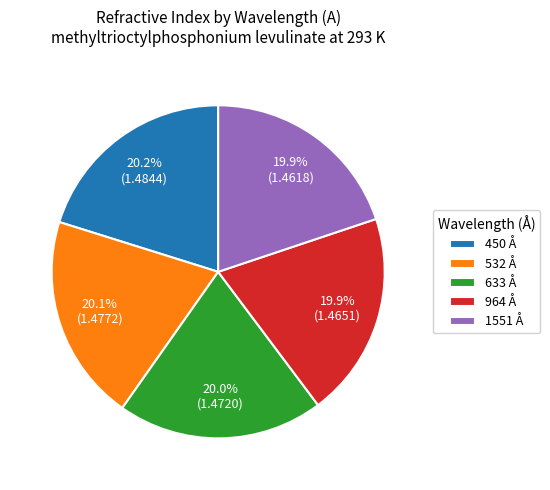

True or false: 964 accounts for 26% of the total.

False